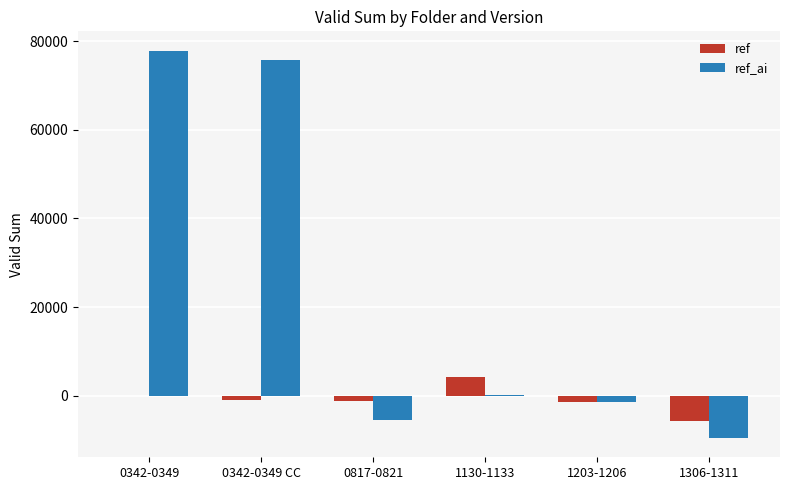

At which label does ref_ai reach its peak?

0342-0349